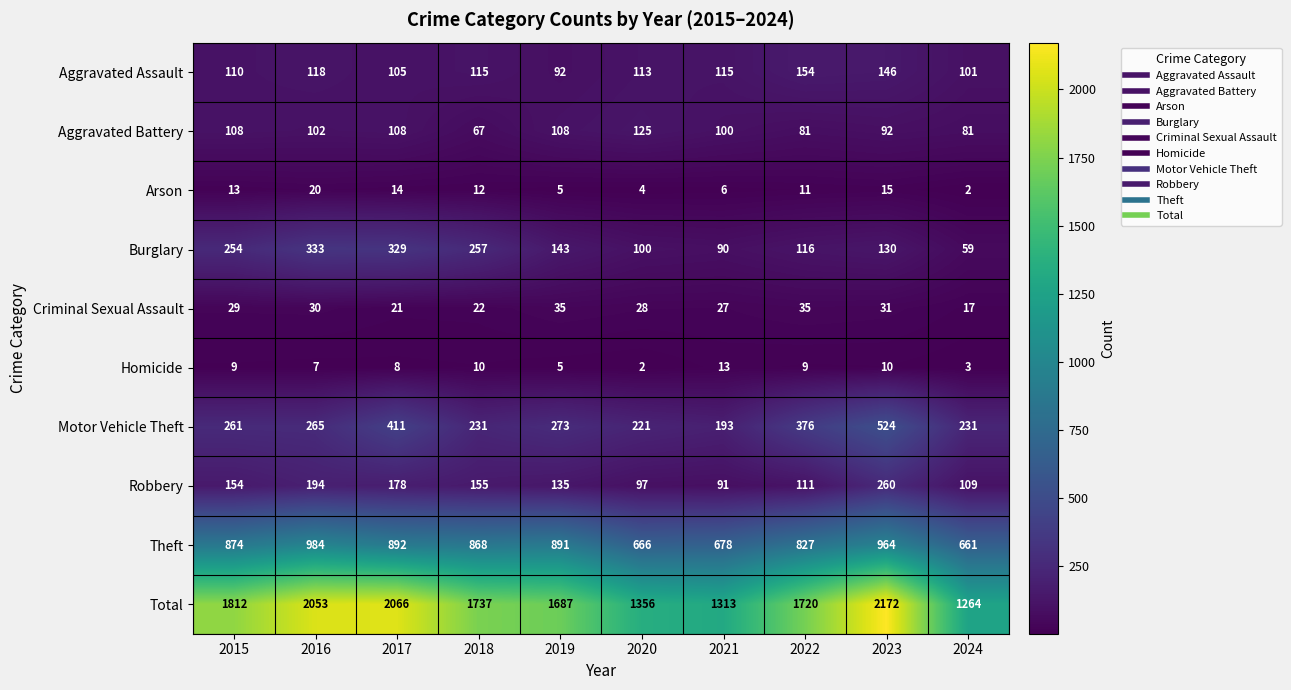

At which label does Total reach its minimum?

2024